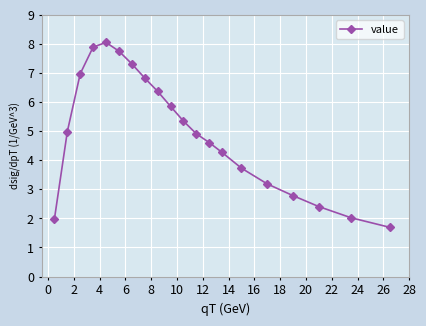

What is the average value?

4.9